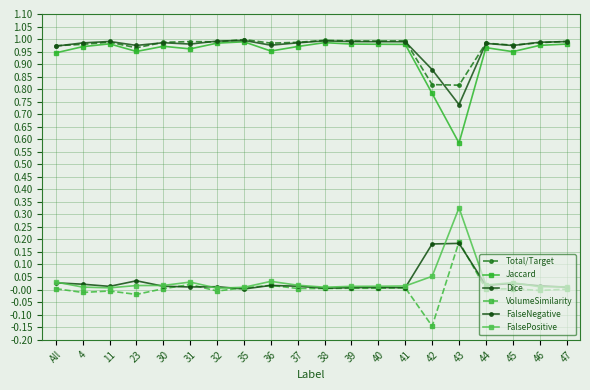

True or false: FalseNegative and Dice cross at least once.

False